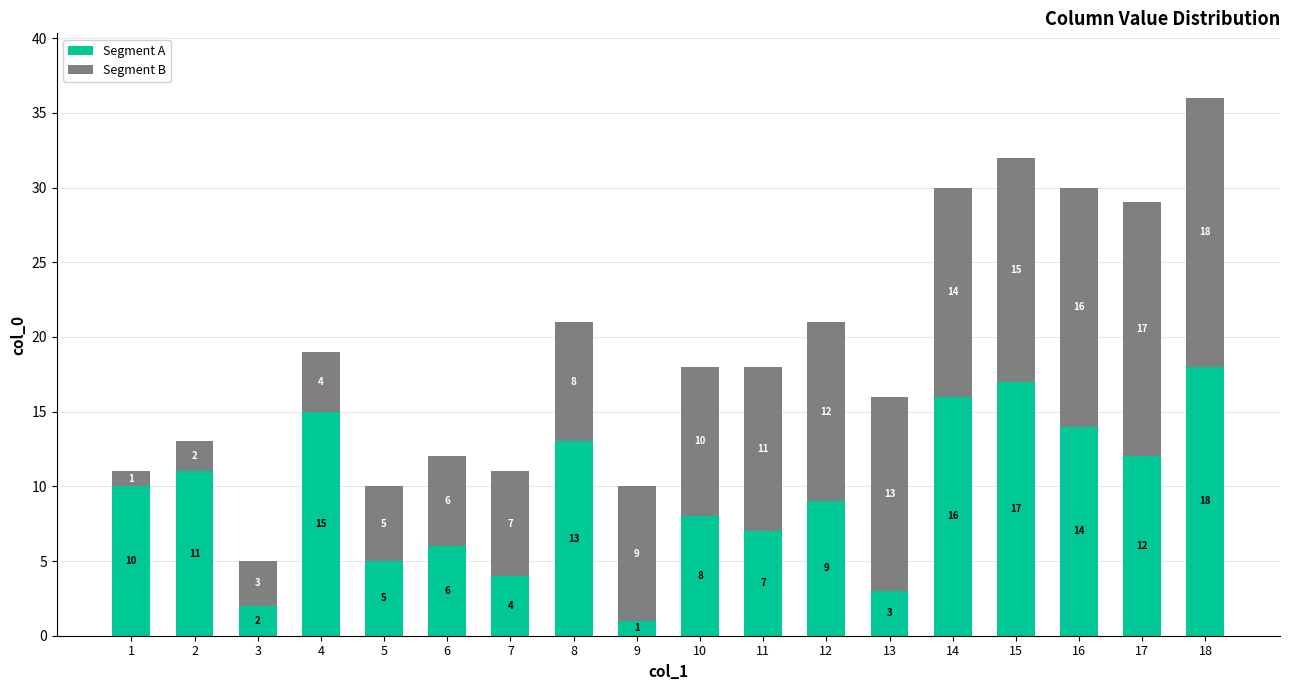

Reading right to left, list the values for the Segment A series.

18=18	17=12	16=14	15=17	14=16	13=3	12=9	11=7	10=8	9=1	8=13	7=4	6=6	5=5	4=15	3=2	2=11	1=10